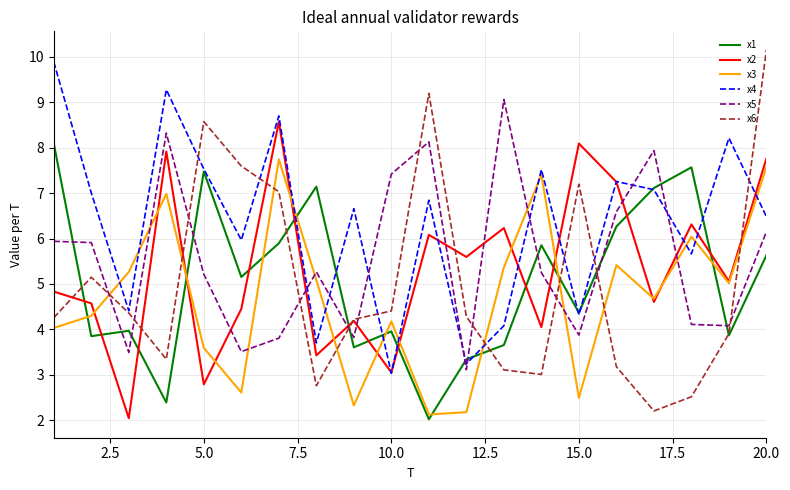

Which series ends up on top after the final intersection of x3 and x5?

x3